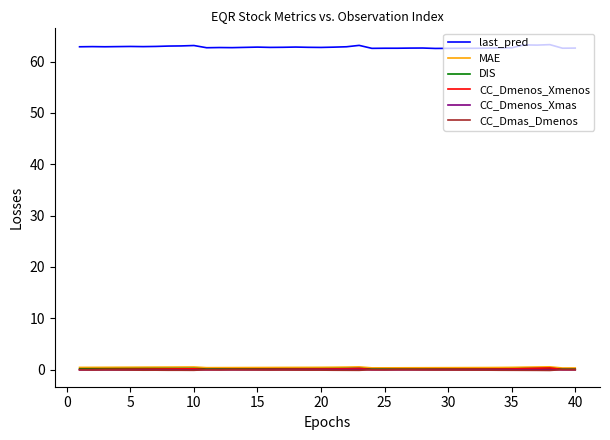

In CC_Dmenos_Xmenos, how many points are higher than both neighbors (excluding endpoints)?

3